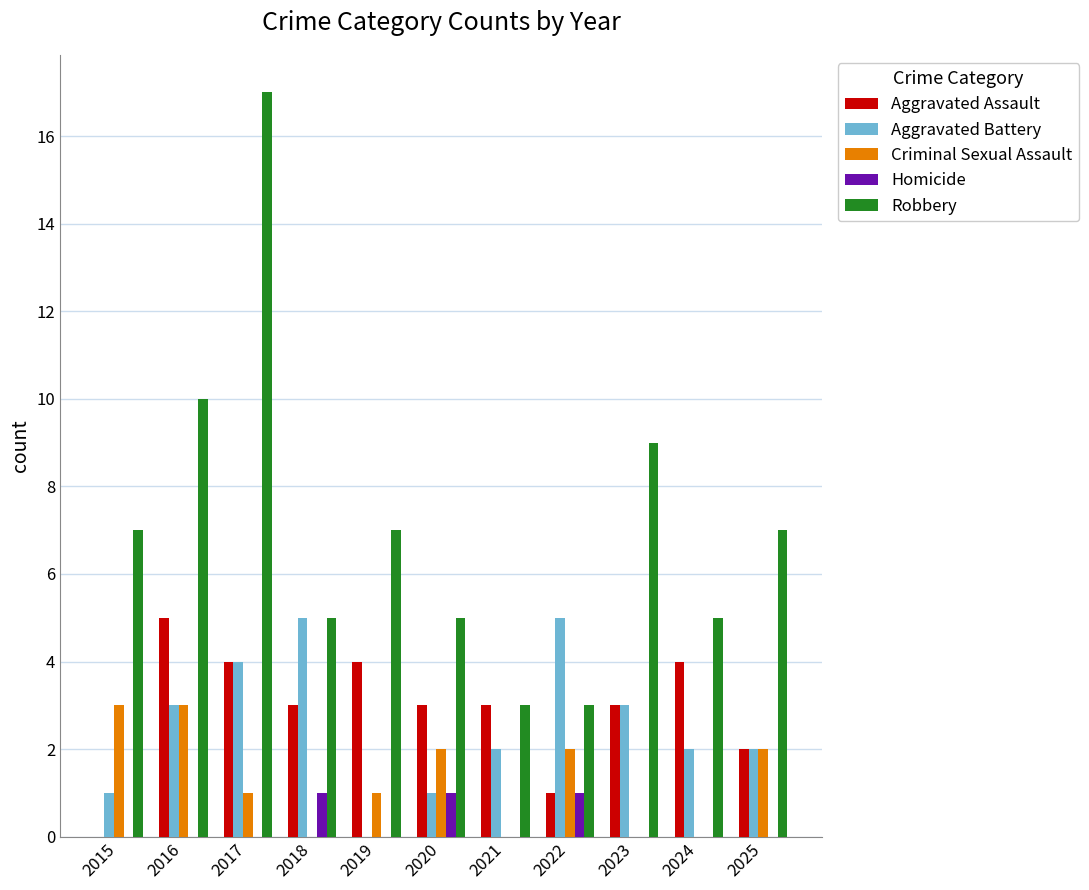

Where is Aggravated Assault nearest to the value 2?

2025